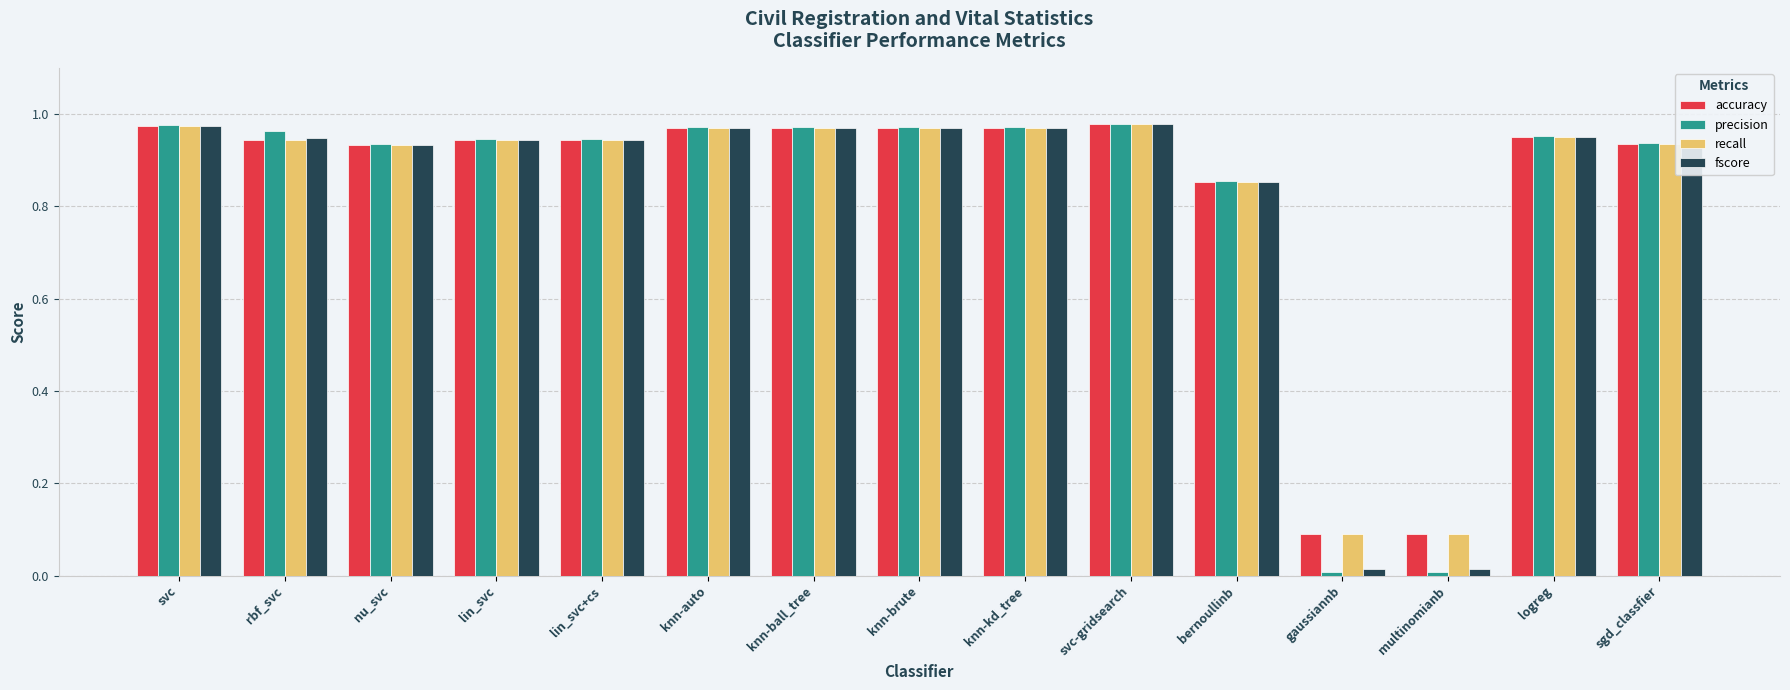

What is the total value across all series at knn-kd_tree?

3.9